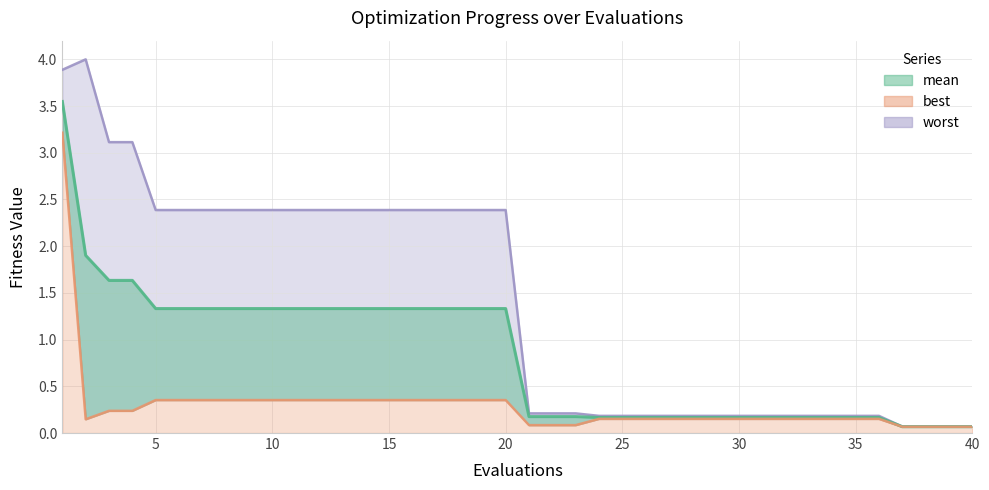

How many categories are shown in the chart?

40